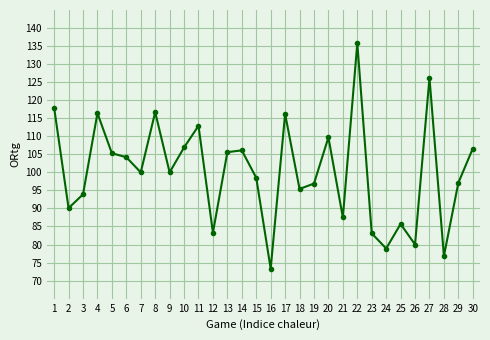

Is this an area chart (filled region under the line)?

No